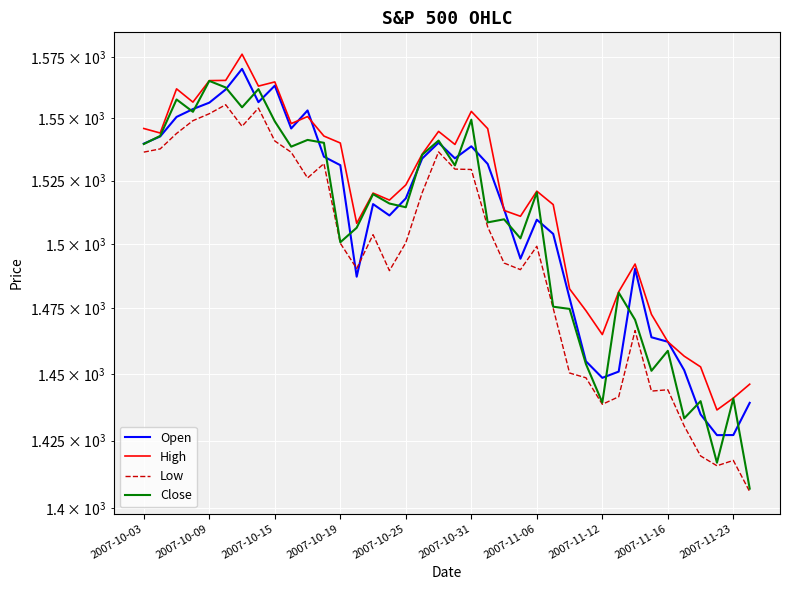

What is the total value across all series at 29?

5854.6